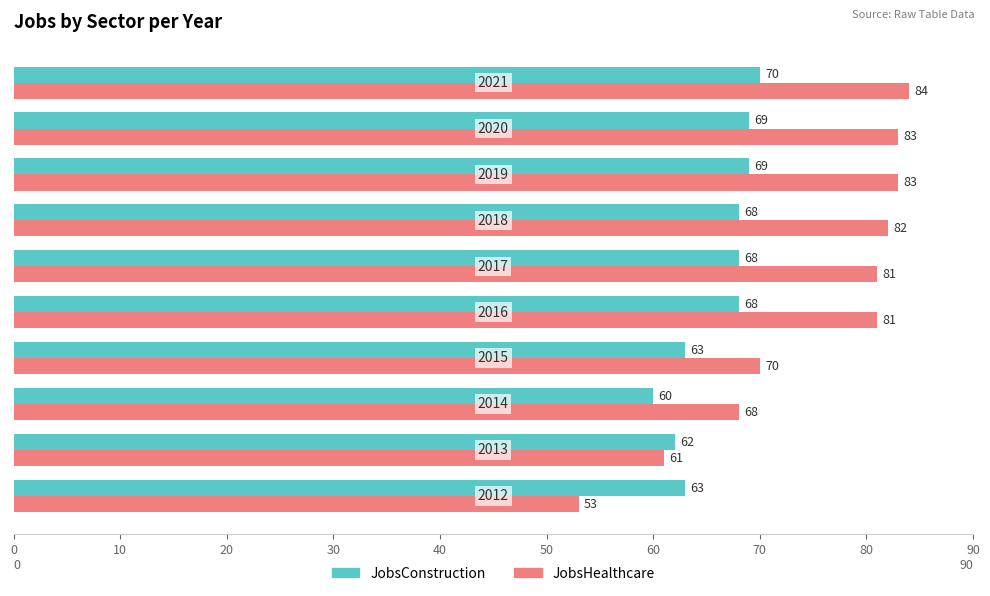

What is the sum of all JobsHealthcare values?

746